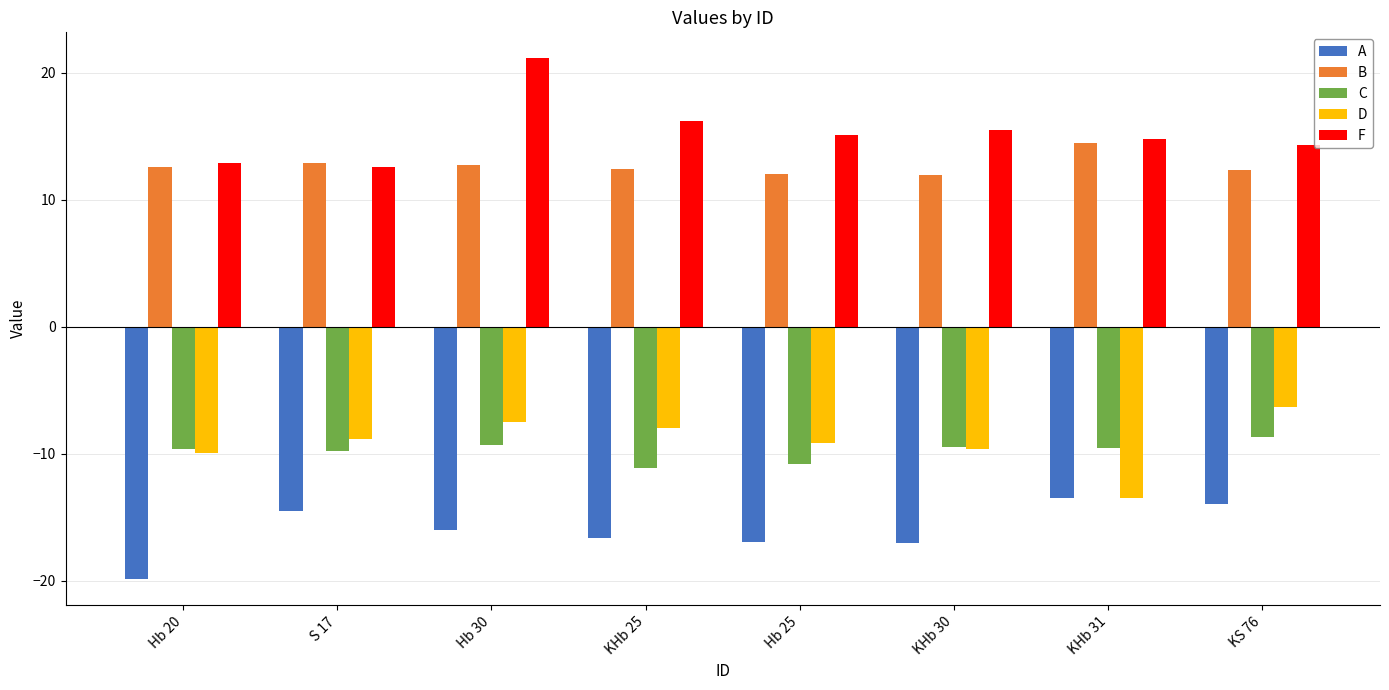

What is the label of the 8th bar from the left?

KS 76